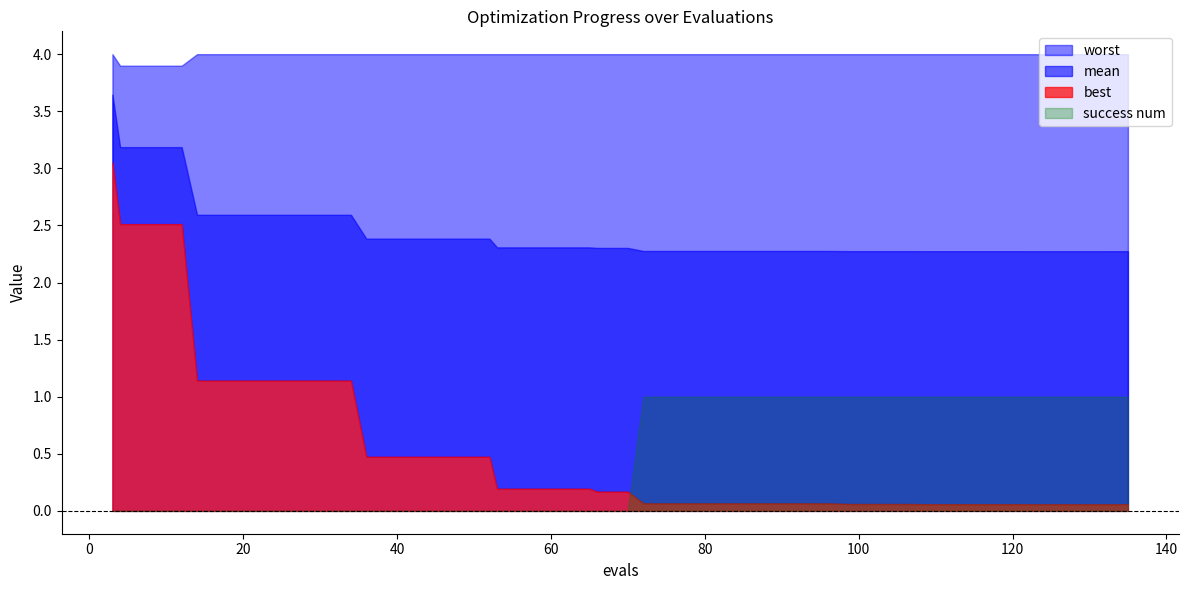

How many lines are shown in the chart?

4